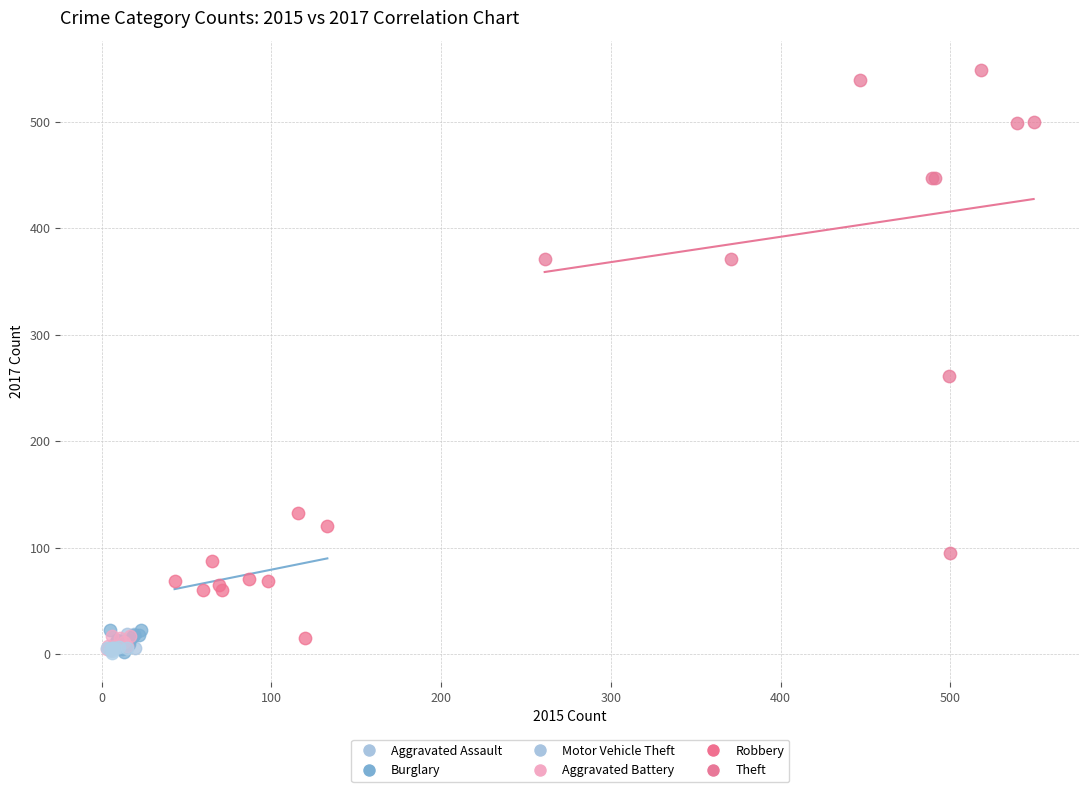

Which series reaches the maximum Y coordinate?

Theft